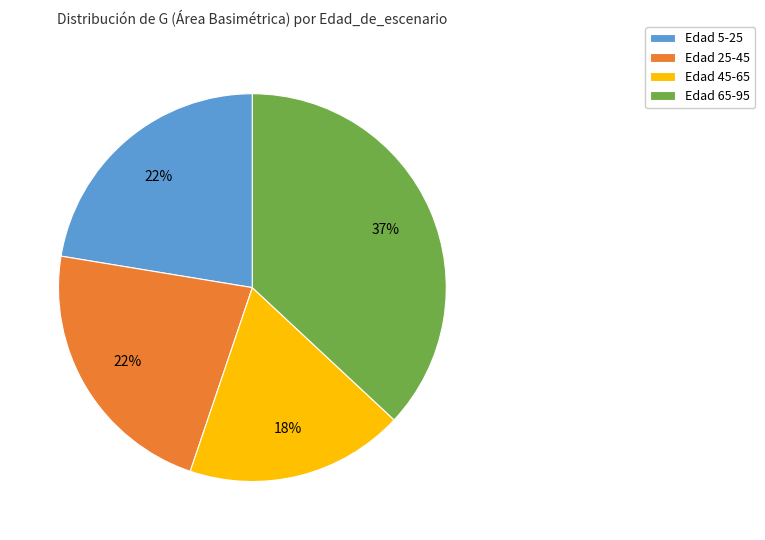

Is the sum of Edad 65-95 and Edad 45-65 greater than half?

Yes